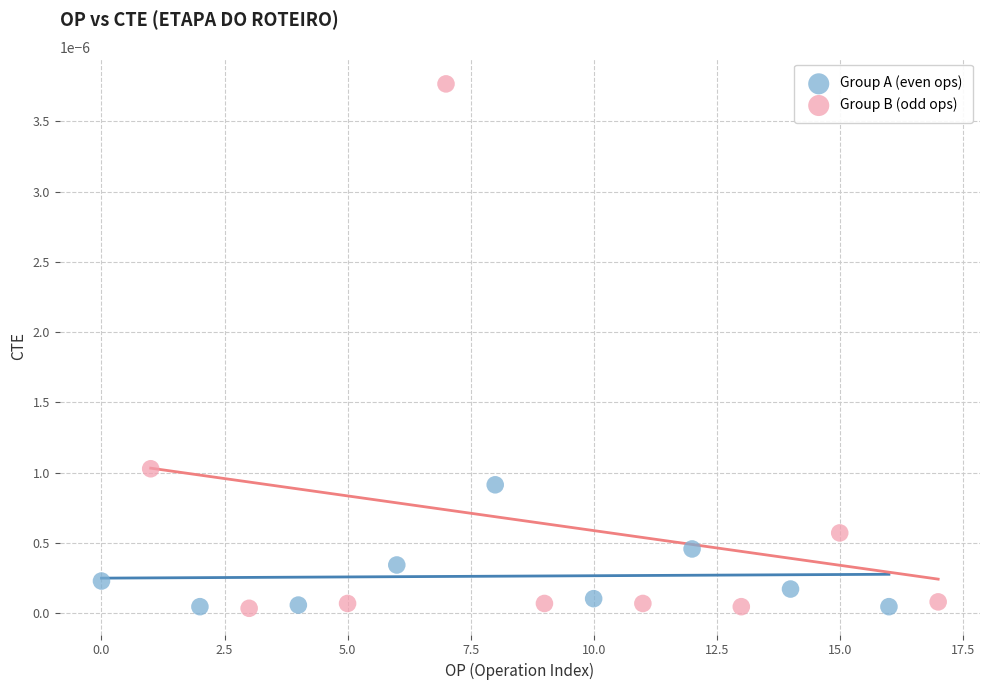

Which series has the largest Y range (max minus min)?

Group B (odd ops)